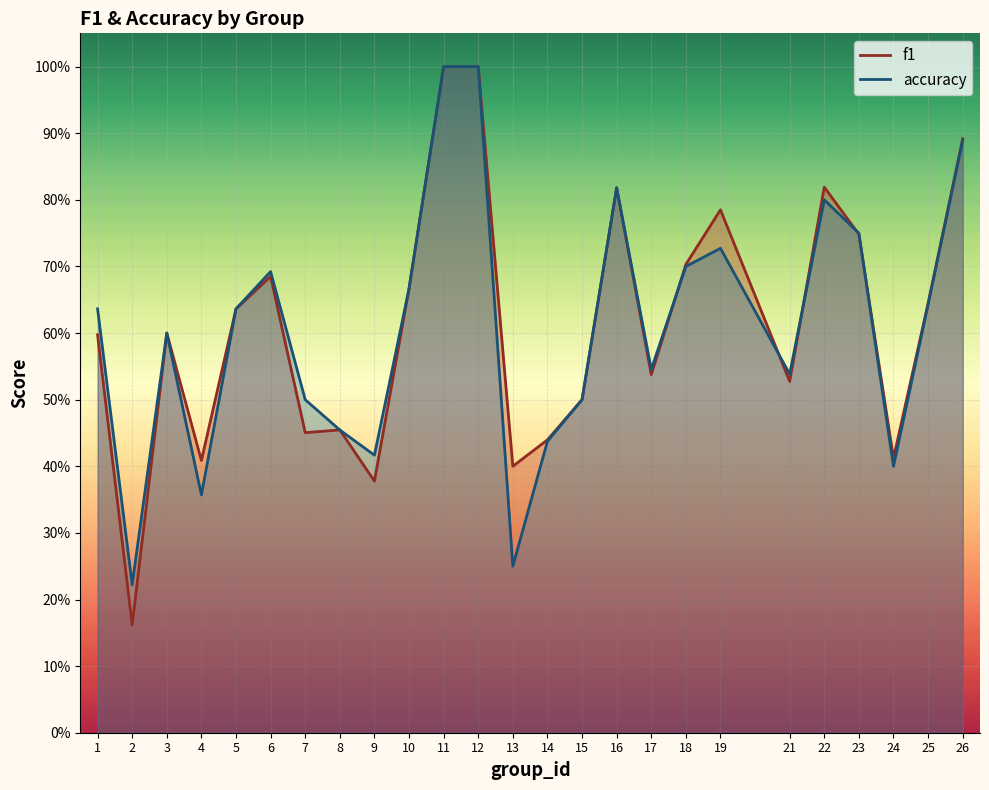

Which label corresponds to the smallest value in the chart?

2